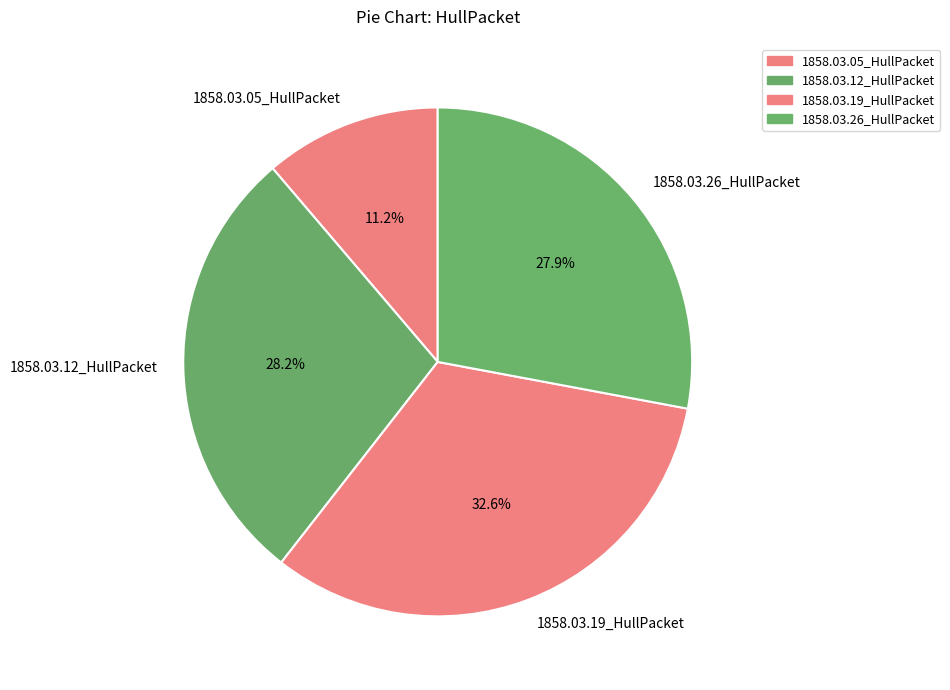

How many slices are in this pie chart?

4